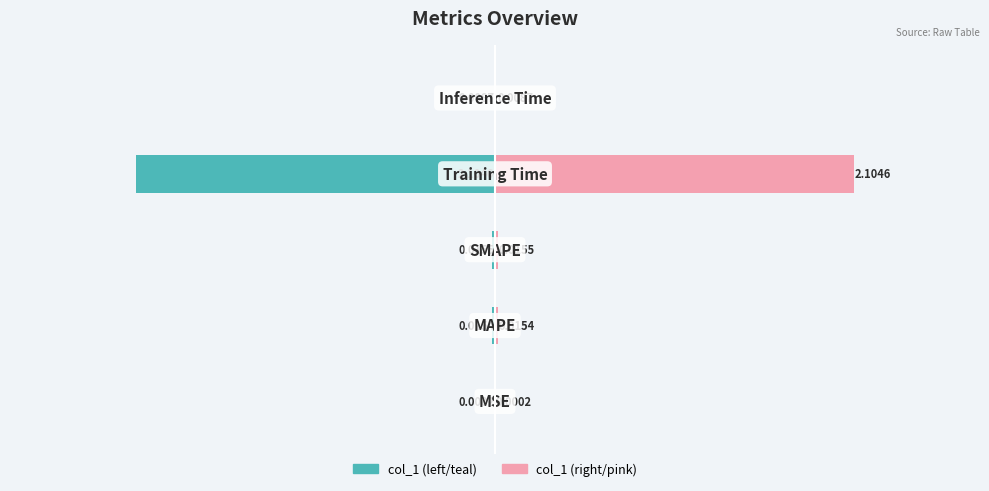

The col_1 (left) series shows -0.0 at −3. True or false?

False